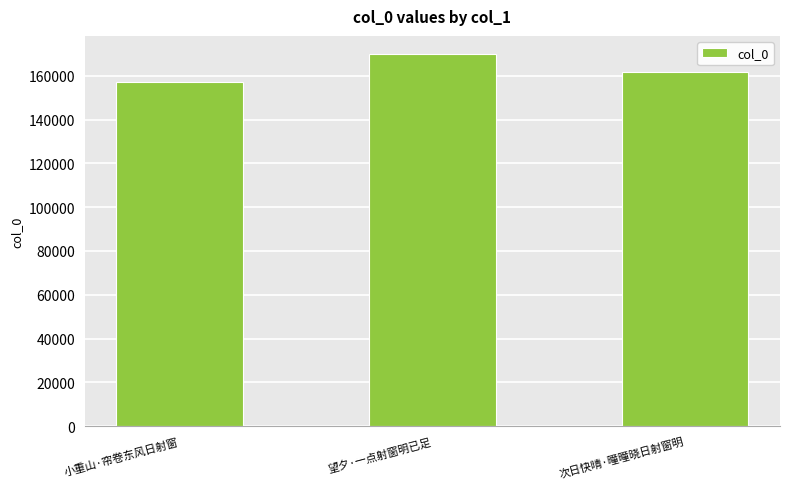

Approximately how many times larger is the value at 次日快晴·曈曈晓日射窗明 compared to 望夕·一点射窗明已足?

1.0